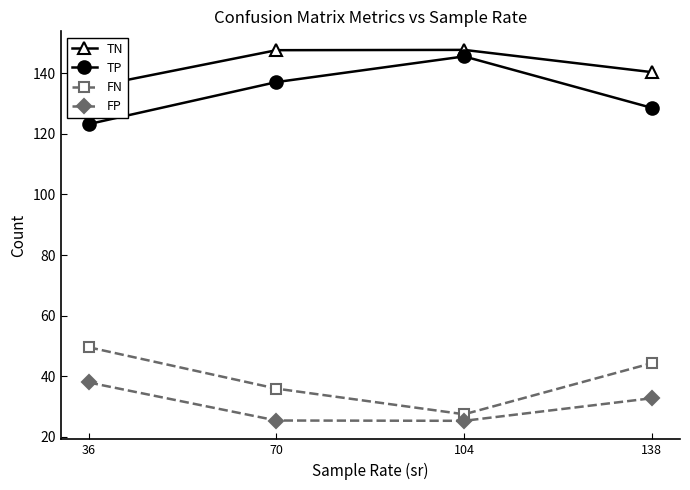

Reading right to left, what are all the values shown in this chart?

TN: 140.4	147.7	147.6	135.3
TP: 128.6	145.5	137.1	123.2
FN: 44.3	27.5	35.9	49.6
FP: 32.8	25.3	25.4	37.9